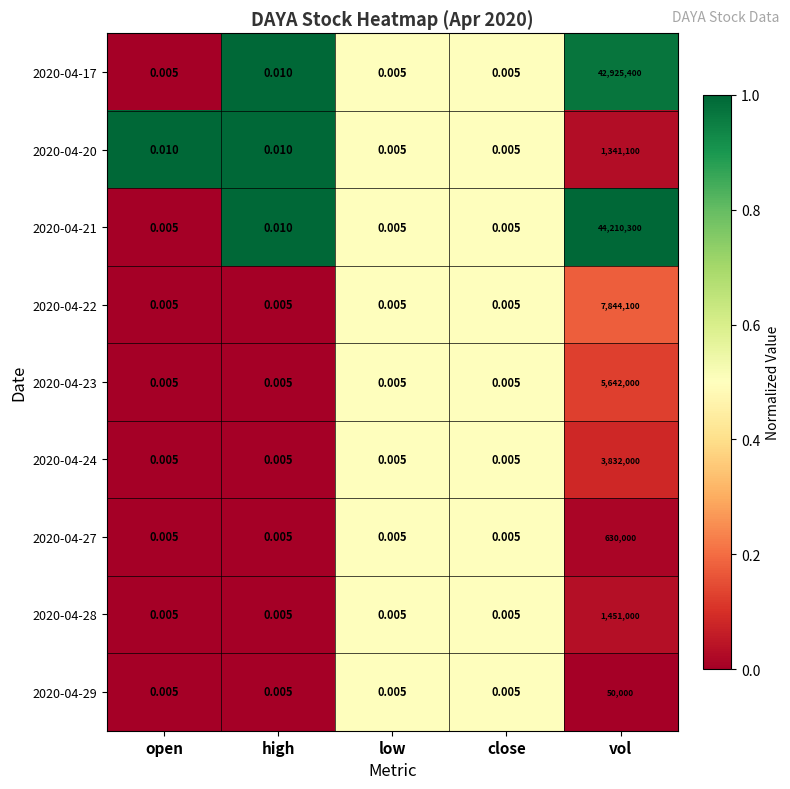

Which category has the highest value across all series?

vol